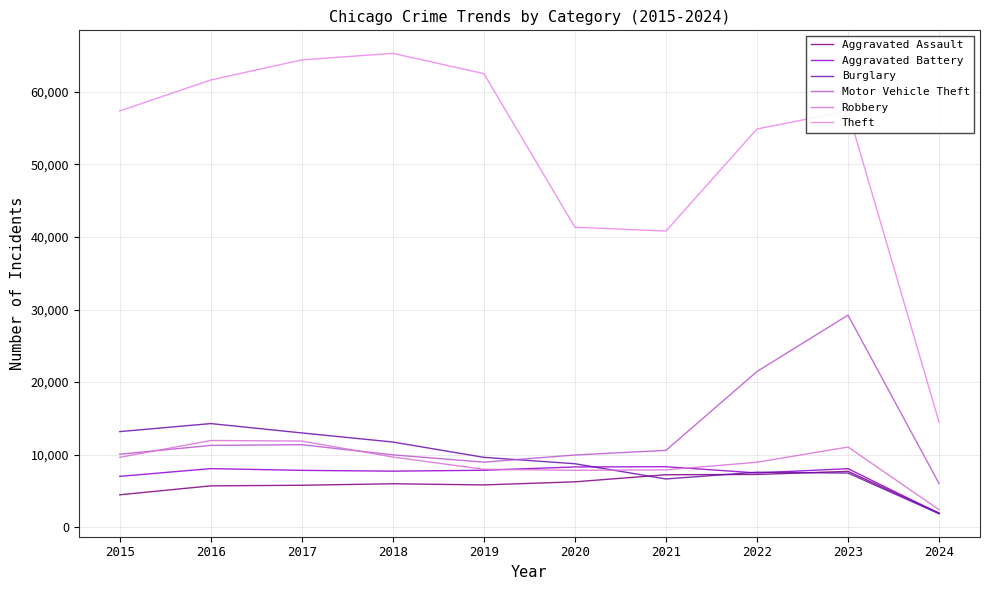

At how many categories does at least one series exceed 13232?

10